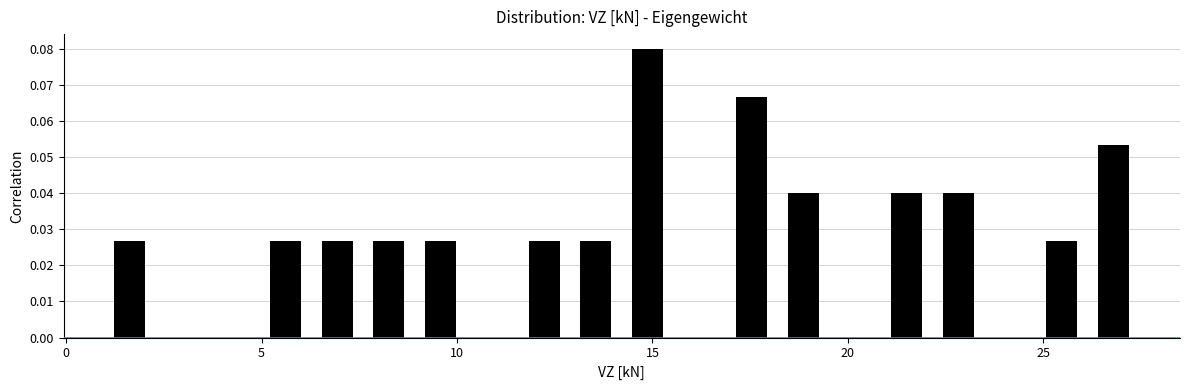

Around what value on the x-axis is the tallest bar? Give the approximate position of its centre, as read against the axis.

15.0